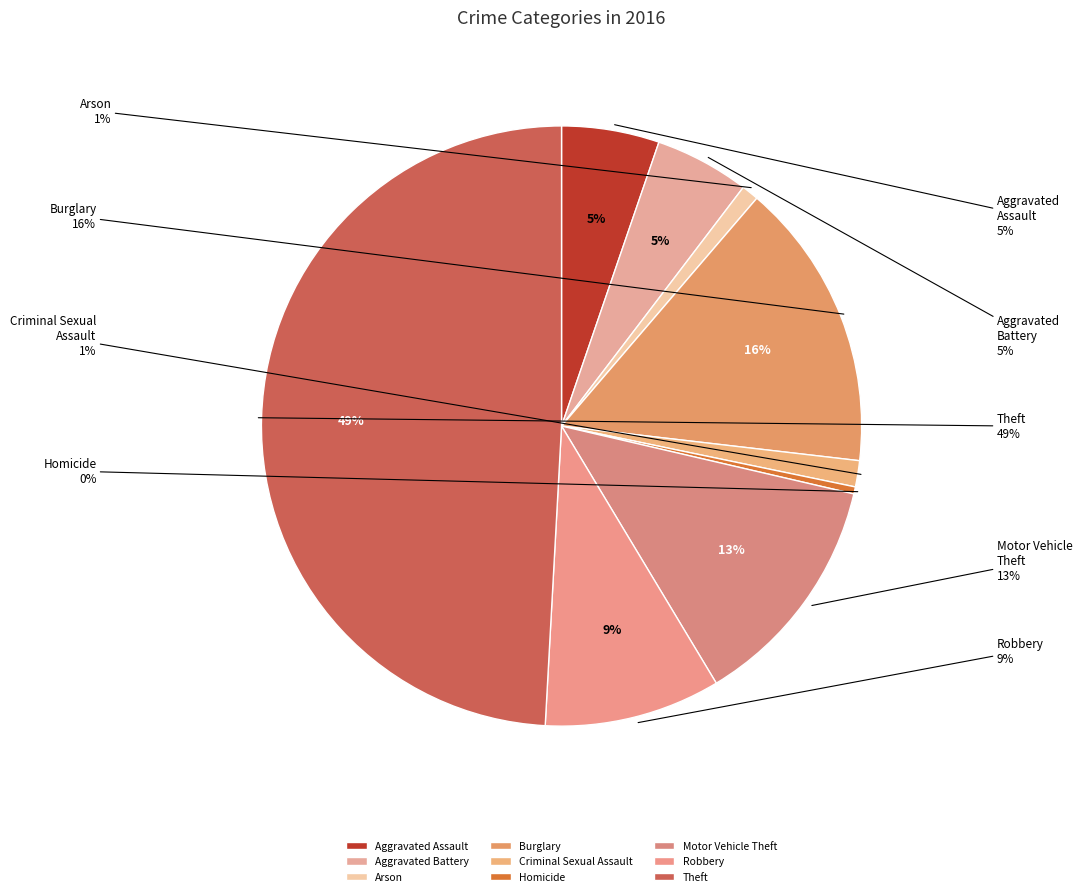

Does any single category account for the majority?

No